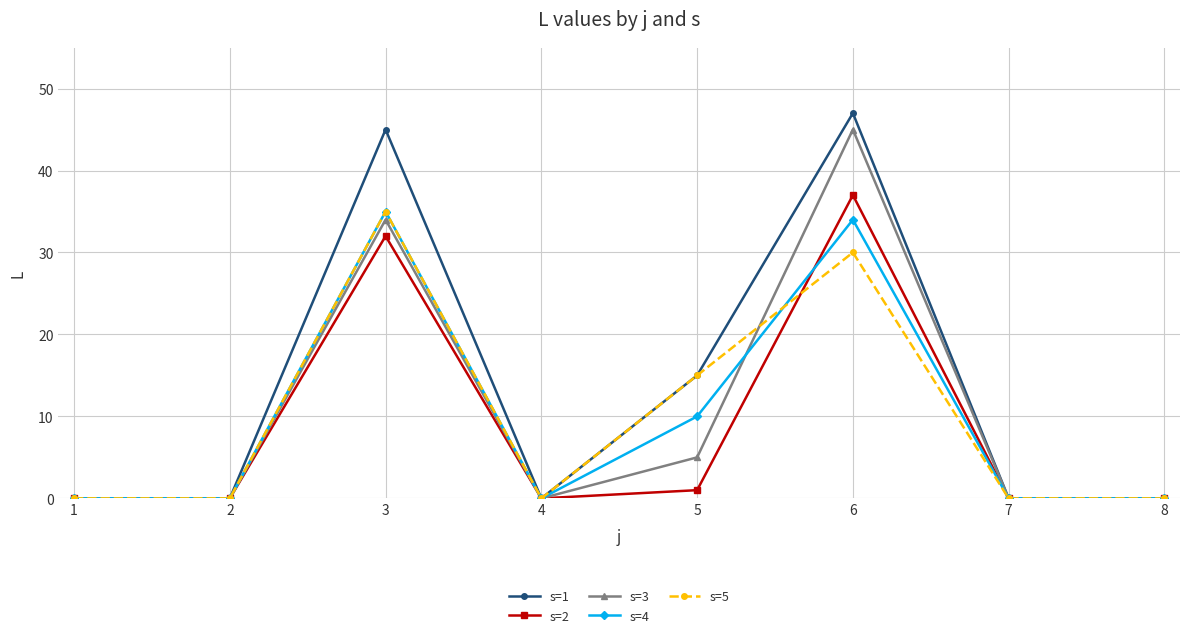

The value of s=1 at 7 is -23. True or false?

False